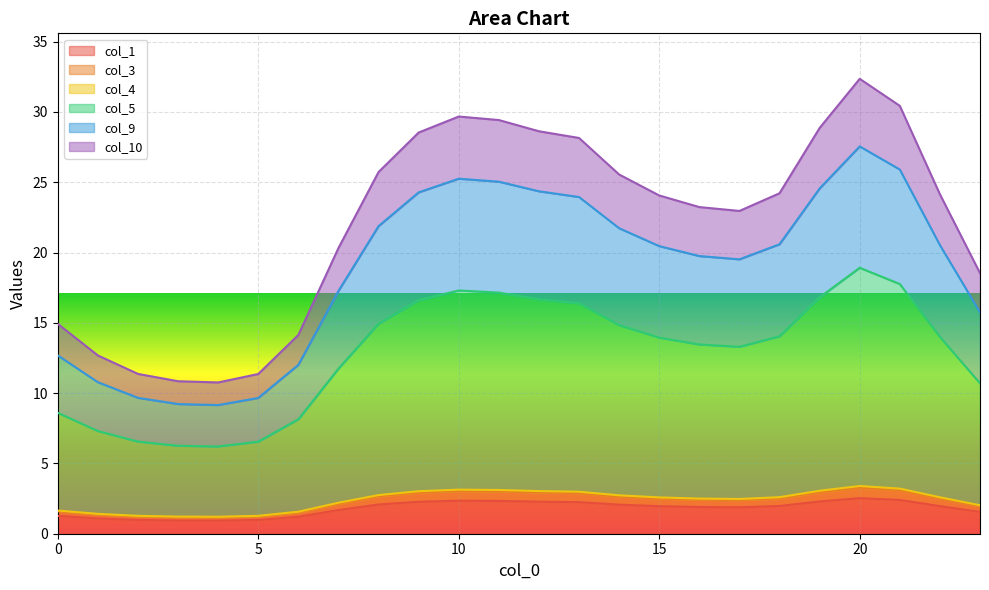

At which category does col_4 reach its first local peak?

10